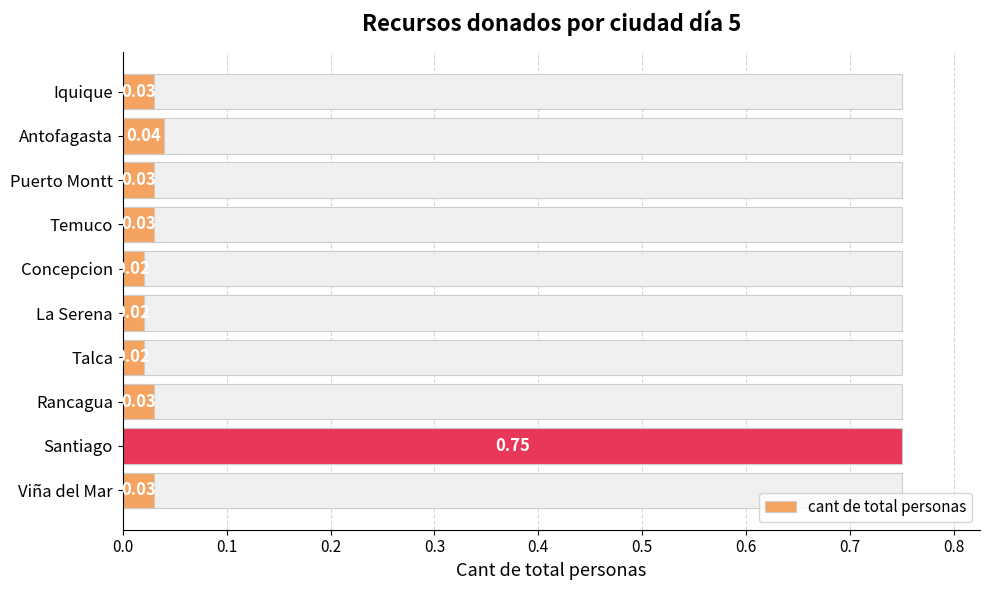

The chart shows a value of 0.0 at Rancagua. True or false?

False